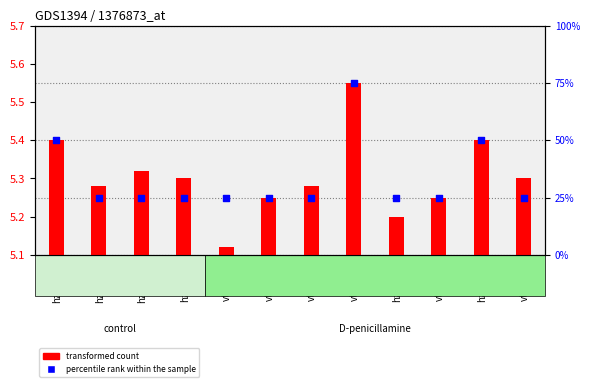

Between vt2_120 and vt6_120, which is larger?

vt6_120